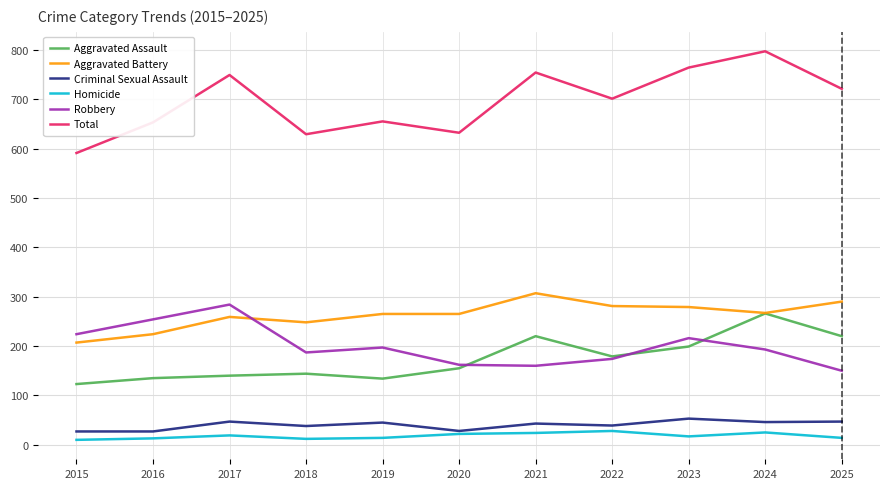

Read the Criminal Sexual Assault value at 2025.

47